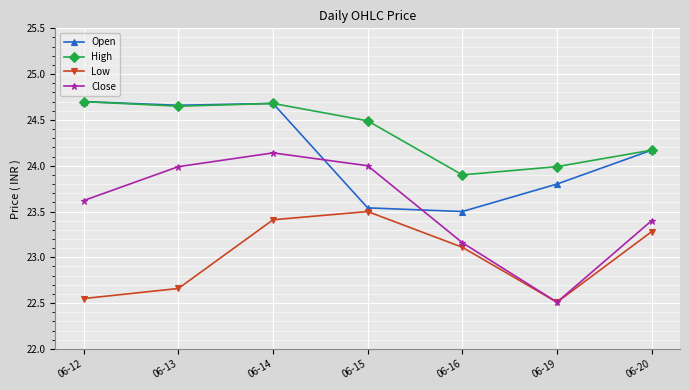

What is the approximate value of Low at 06-19?

22.5